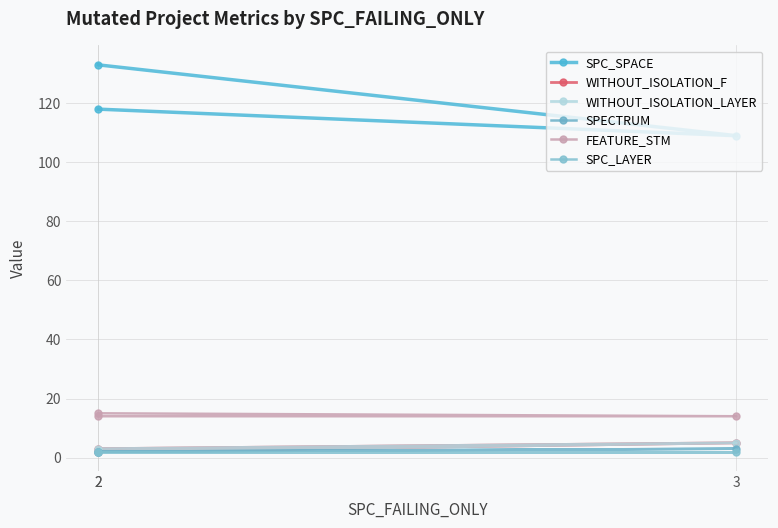

Rank the categories by SPC_LAYER value from lowest to highest.

2, 3, 2